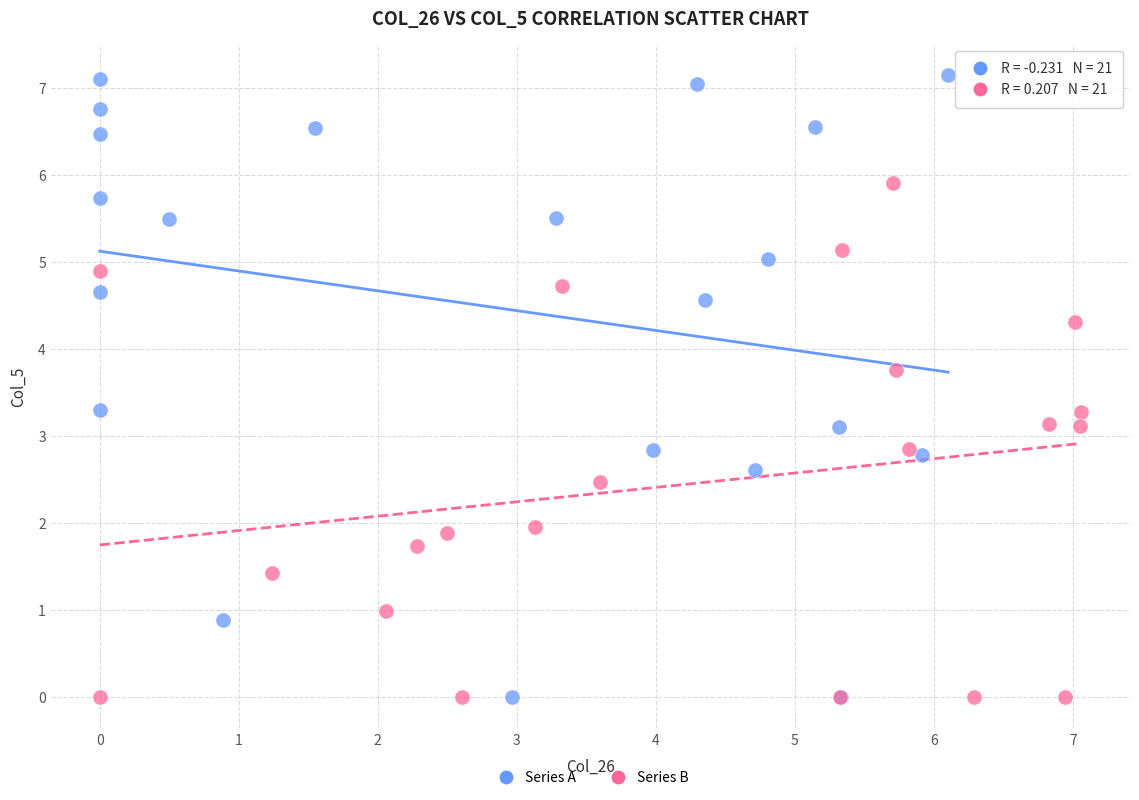

What are all the series names shown in the legend?

Series A, Series B